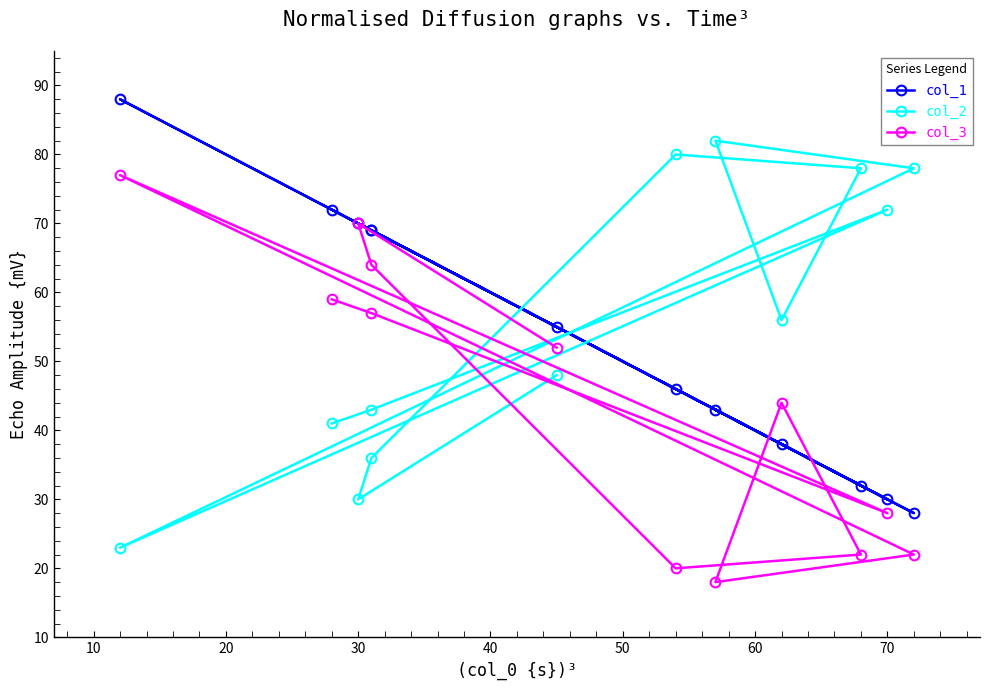

Which series has the widest spread of values?

col_1